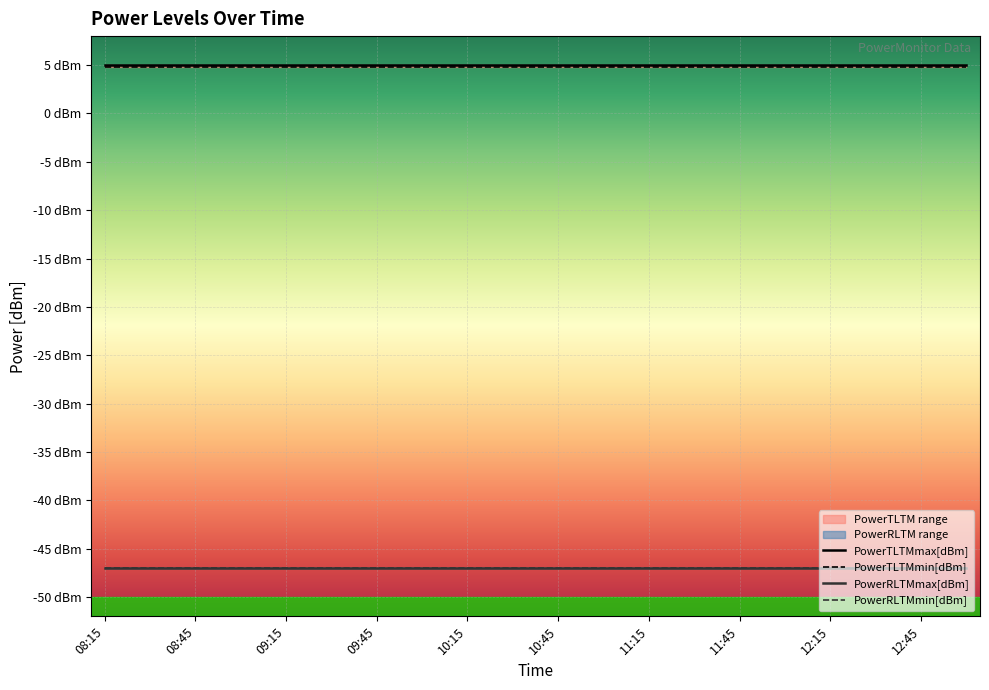

Is the value of PowerTLTMmax[dBm] at 19 greater than the value of PowerTLTMmin[dBm] at 08:15?

Yes